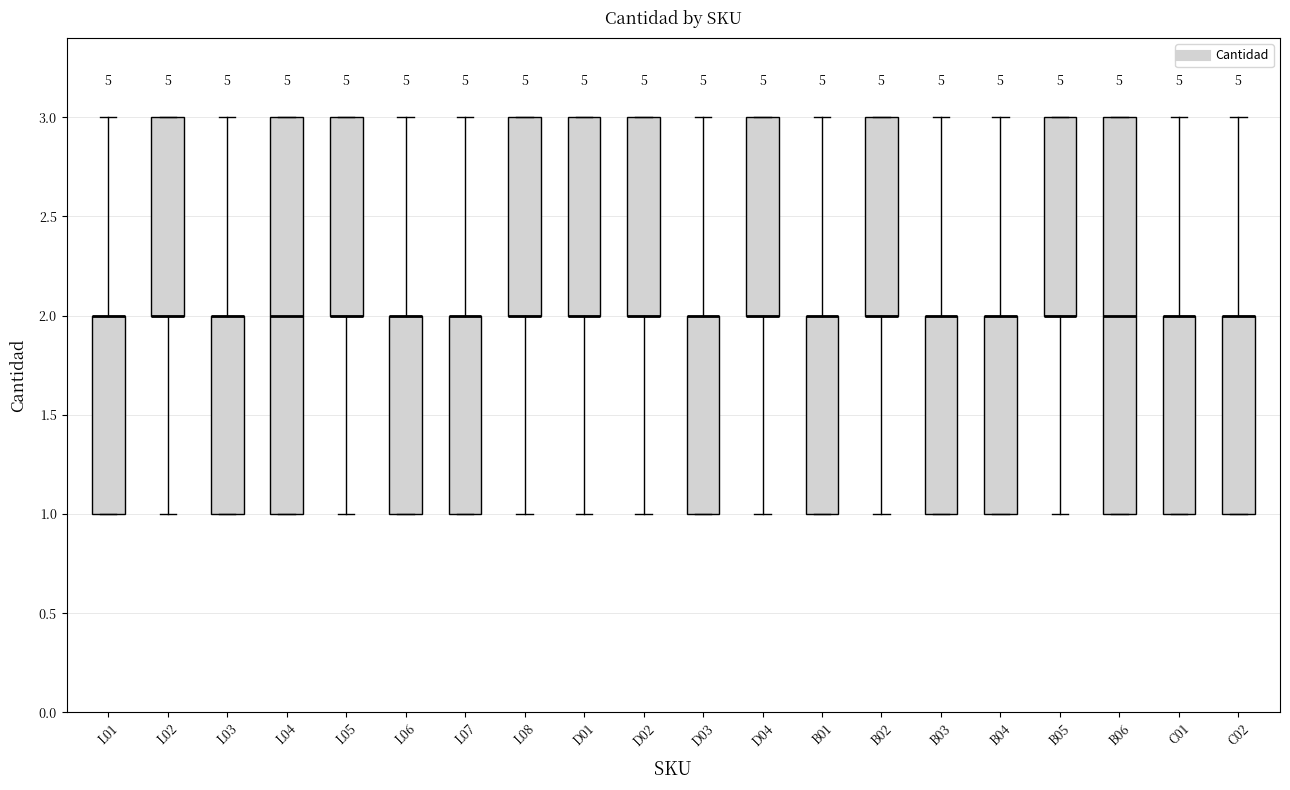

Reading left to right, transcribe this box plot: for each box, give where its median line is, the range the box spans, and where its two whiskers end, as read against the y-axis. The values are not printed on the chart, so give them approximately, as read against the axis.

L01: median 2 (drawn on the box's upper edge), box 1 to 2, whiskers 1 to 3
L02: median 2 (drawn on the box's lower edge), box 2 to 3, whiskers 1 to 3
L03: median 2 (drawn on the box's upper edge), box 1 to 2, whiskers 1 to 3
L04: median 2, box 1 to 3, whiskers 1 to 3
L05: median 2 (drawn on the box's lower edge), box 2 to 3, whiskers 1 to 3
L06: median 2 (drawn on the box's upper edge), box 1 to 2, whiskers 1 to 3
L07: median 2 (drawn on the box's upper edge), box 1 to 2, whiskers 1 to 3
L08: median 2 (drawn on the box's lower edge), box 2 to 3, whiskers 1 to 3
D01: median 2 (drawn on the box's lower edge), box 2 to 3, whiskers 1 to 3
D02: median 2 (drawn on the box's lower edge), box 2 to 3, whiskers 1 to 3
D03: median 2 (drawn on the box's upper edge), box 1 to 2, whiskers 1 to 3
D04: median 2 (drawn on the box's lower edge), box 2 to 3, whiskers 1 to 3
B01: median 2 (drawn on the box's upper edge), box 1 to 2, whiskers 1 to 3
B02: median 2 (drawn on the box's lower edge), box 2 to 3, whiskers 1 to 3
B03: median 2 (drawn on the box's upper edge), box 1 to 2, whiskers 1 to 3
B04: median 2 (drawn on the box's upper edge), box 1 to 2, whiskers 1 to 3
B05: median 2 (drawn on the box's lower edge), box 2 to 3, whiskers 1 to 3
B06: median 2, box 1 to 3, whiskers 1 to 3
C01: median 2 (drawn on the box's upper edge), box 1 to 2, whiskers 1 to 3
C02: median 2 (drawn on the box's upper edge), box 1 to 2, whiskers 1 to 3